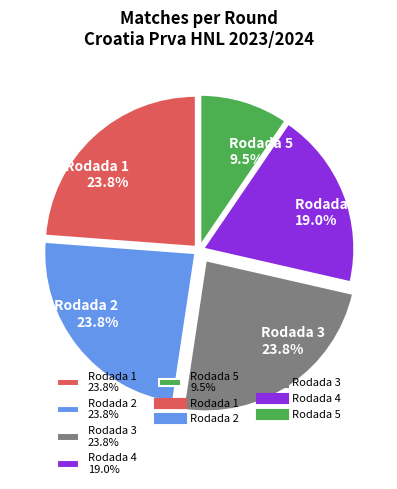

Which slice is the smallest?

Rodada 5